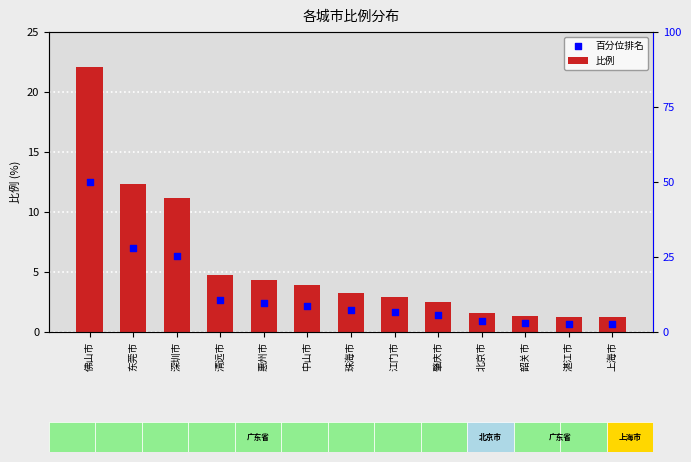

At which category is the sum across all series the highest?

佛山市